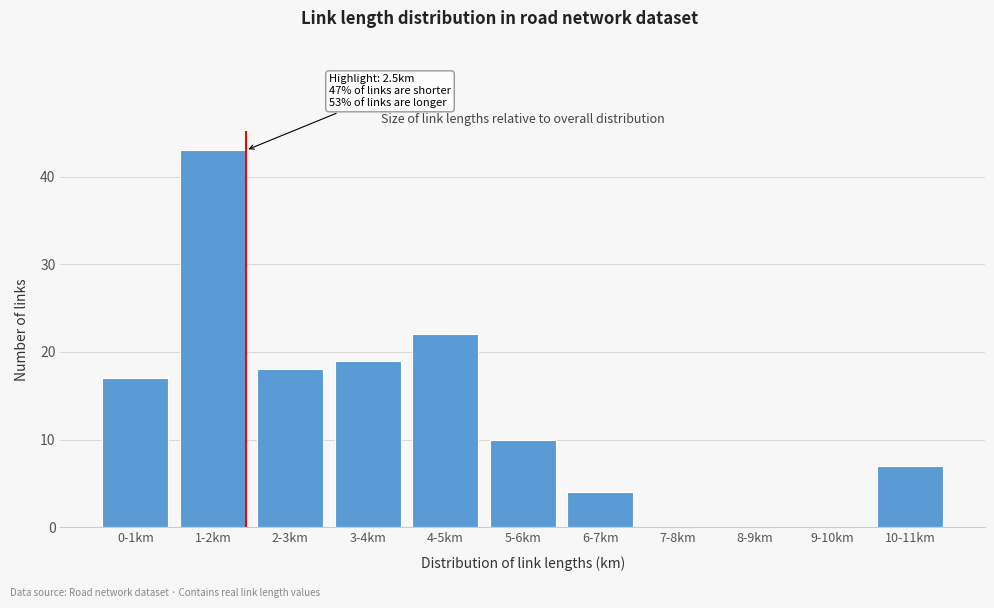

Reading left to right, extract all data points from this chart.

0-1km=17	1-2km=43	2-3km=18	3-4km=19	4-5km=22	5-6km=10	6-7km=4	7-8km=0	8-9km=0	9-10km=0	10-11km=7